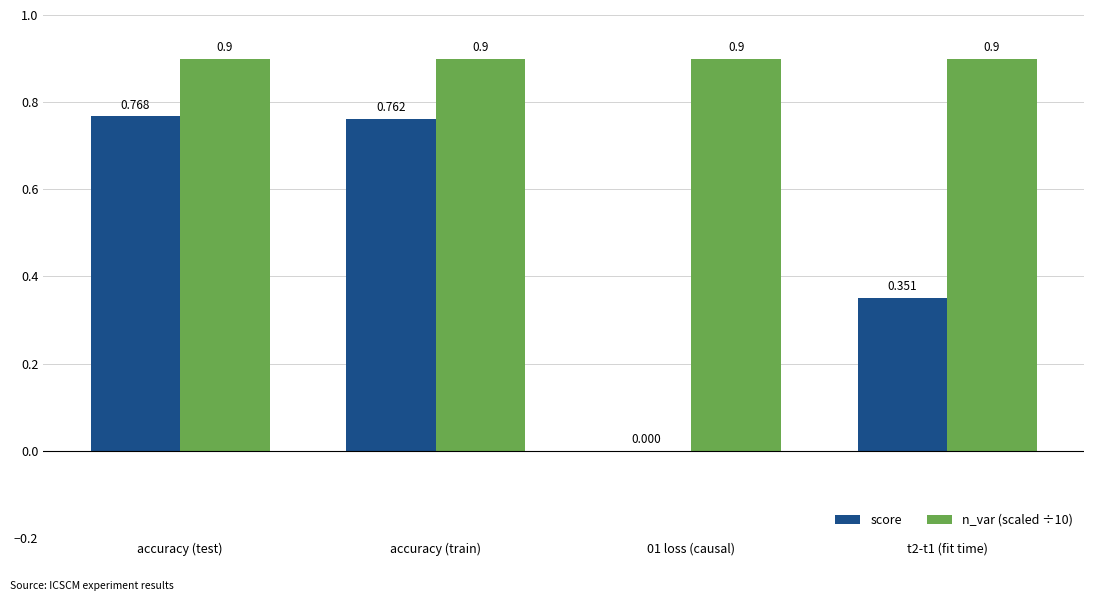

The value of n_var (scaled ÷10) at 01 loss (causal) is 0.9. True or false?

True